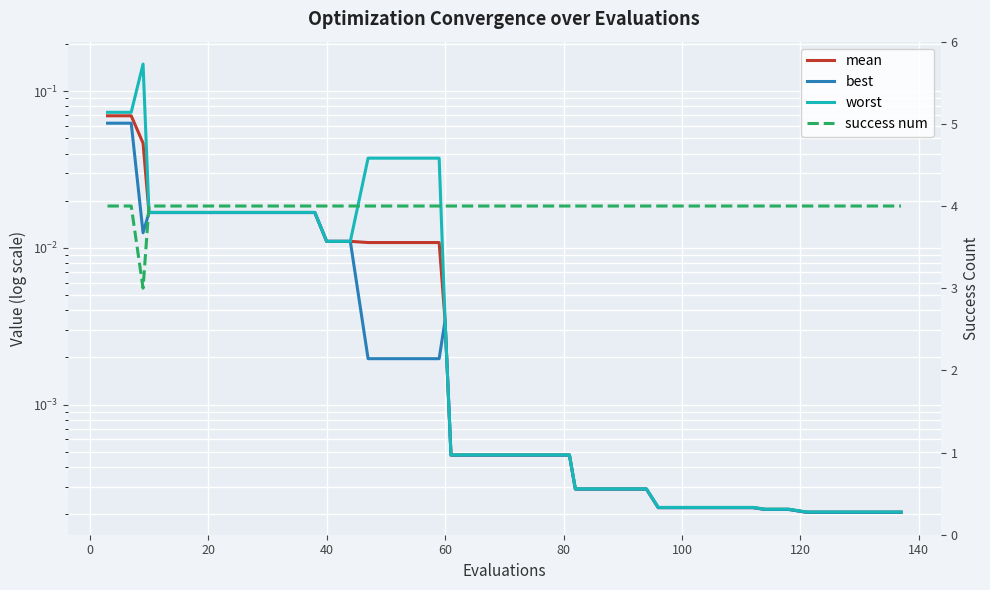

The value of worst at 23 is 0.0. True or false?

False